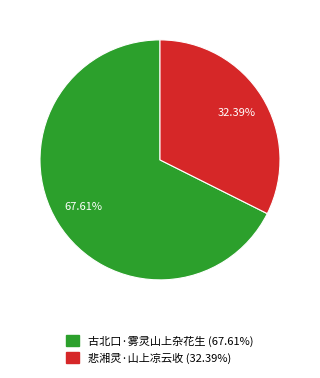

Count the number of slices in the pie.

2